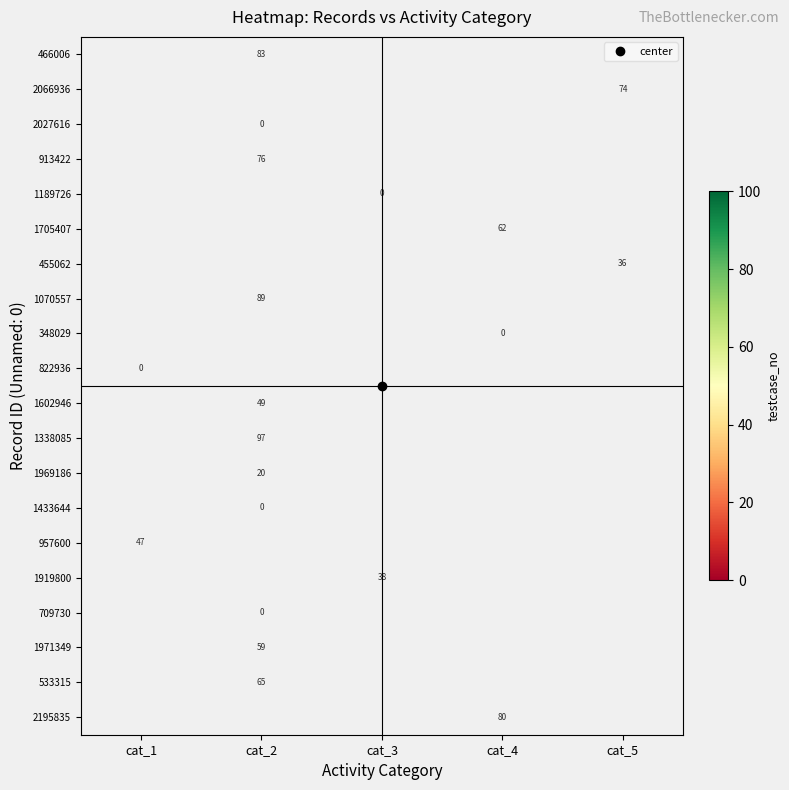

Is it true that 466006 equals 129.3 at cat_2?

False